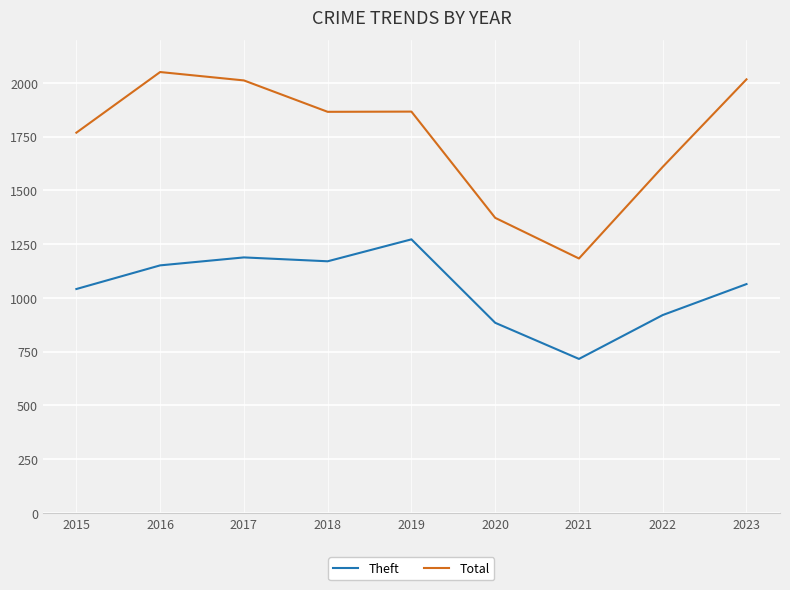

True or false: Theft and Total intersect in this chart.

False